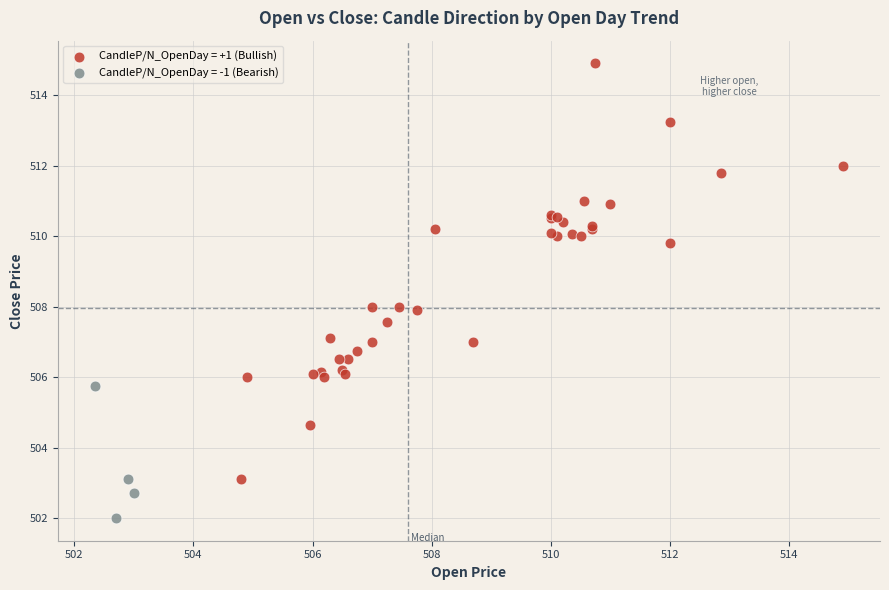

Which series contains the highest Y value?

CandleP/N_OpenDay = +1 (Bullish)